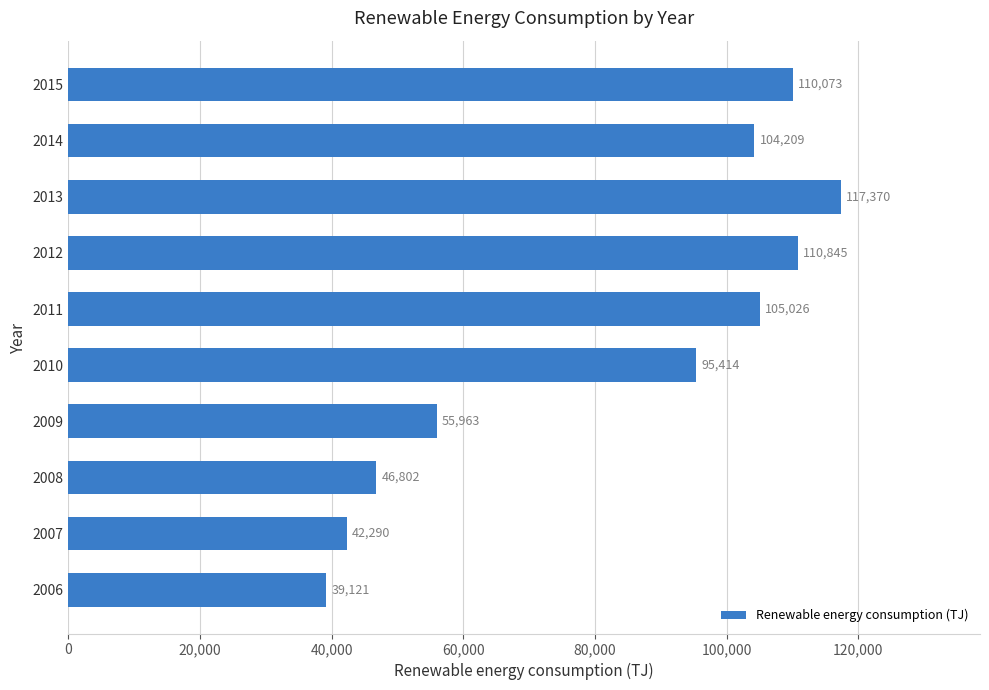

List the labels in order of value, largest first.

2013, 2012, 2015, 2011, 2014, 2010, 2009, 2008, 2007, 2006